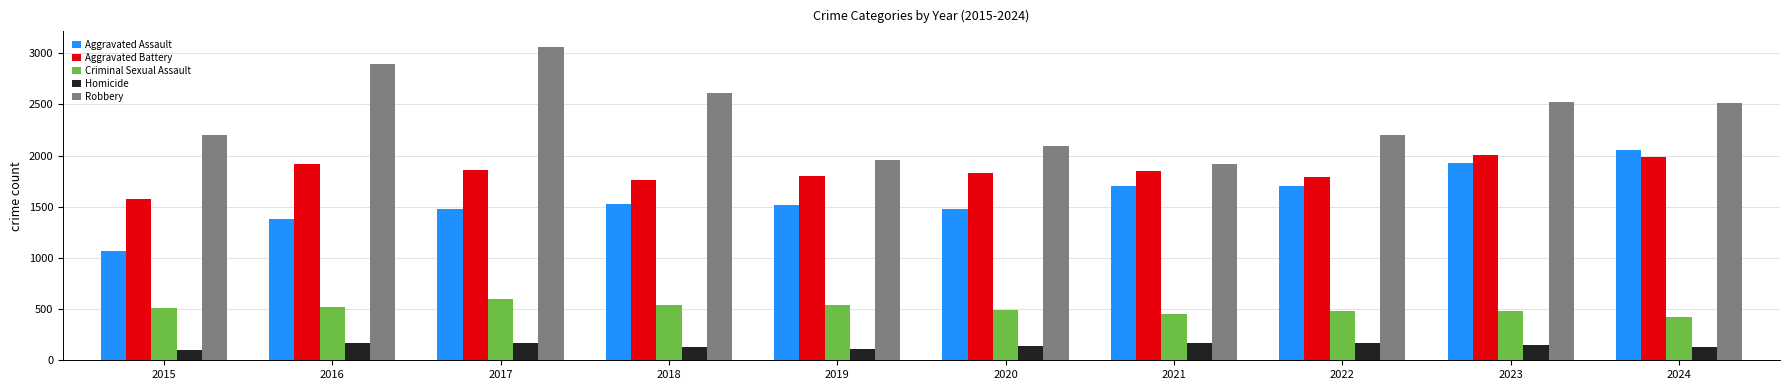

At which label does Aggravated Assault reach its minimum?

2015